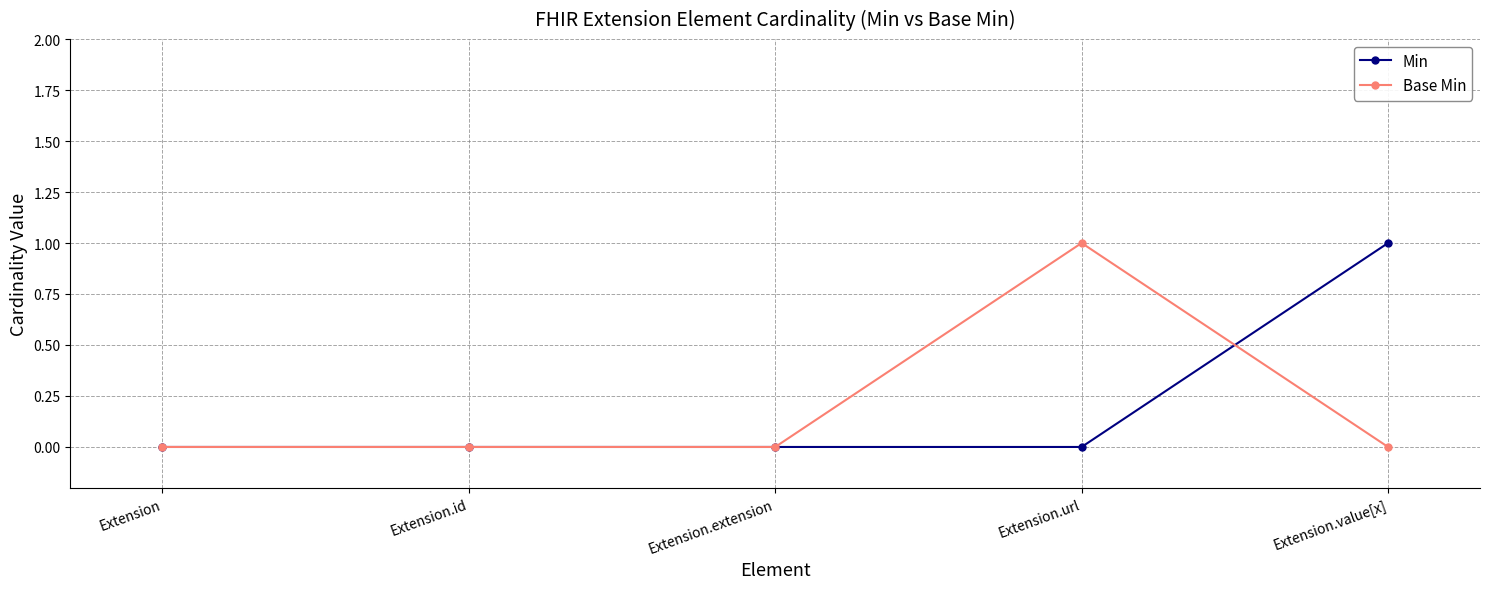

How many categories are shown in the chart?

5